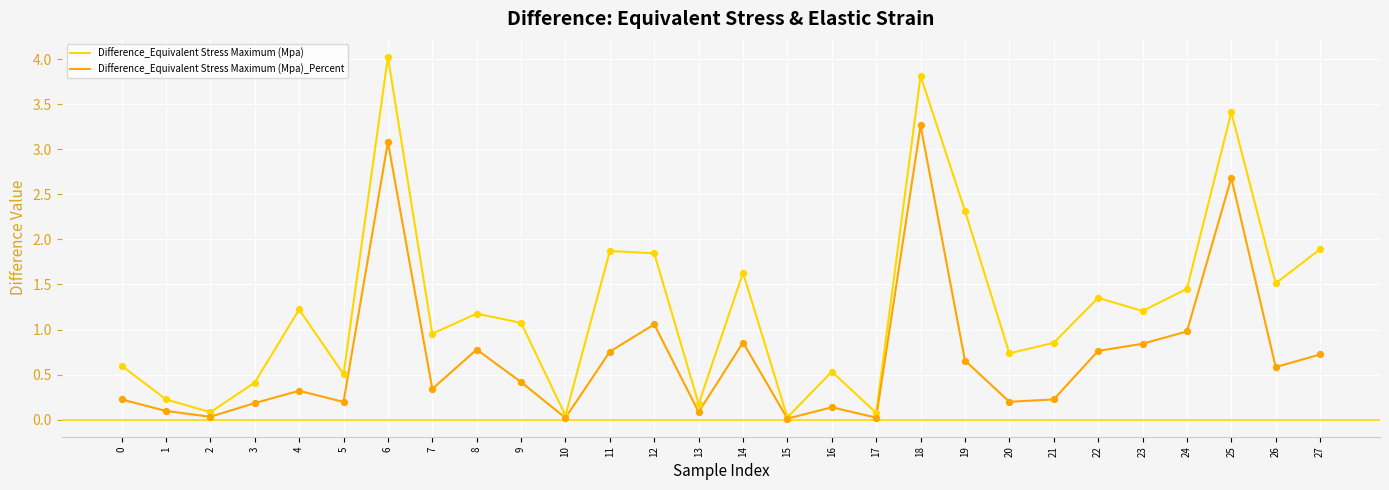

Which series has the largest total across all categories?

Difference_Equivalent Stress Maximum (Mpa)